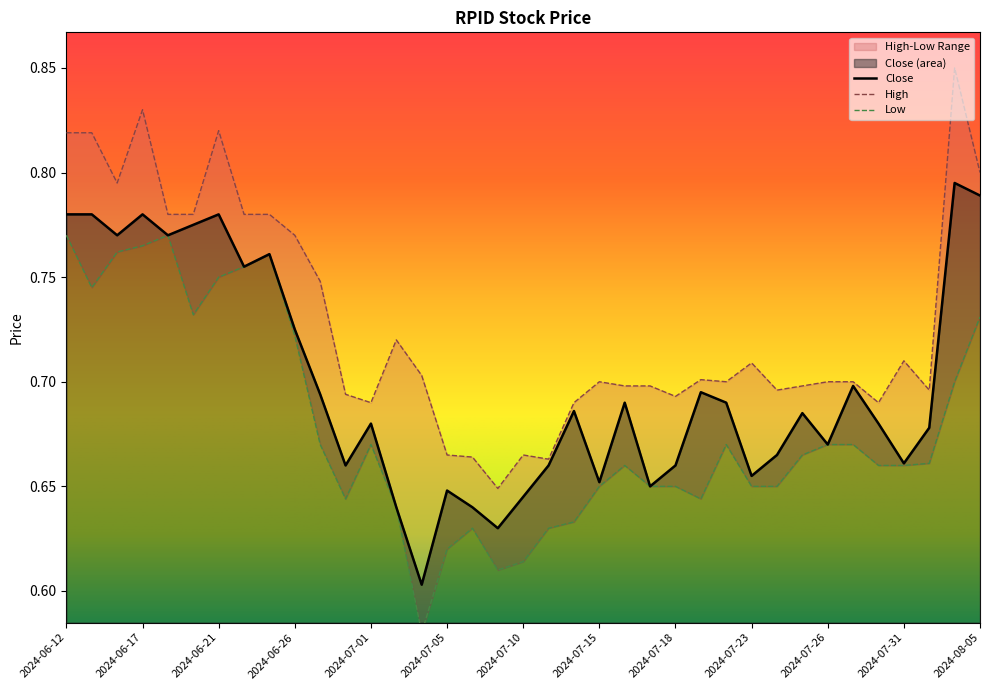

What is the sum of all High values?

27.0